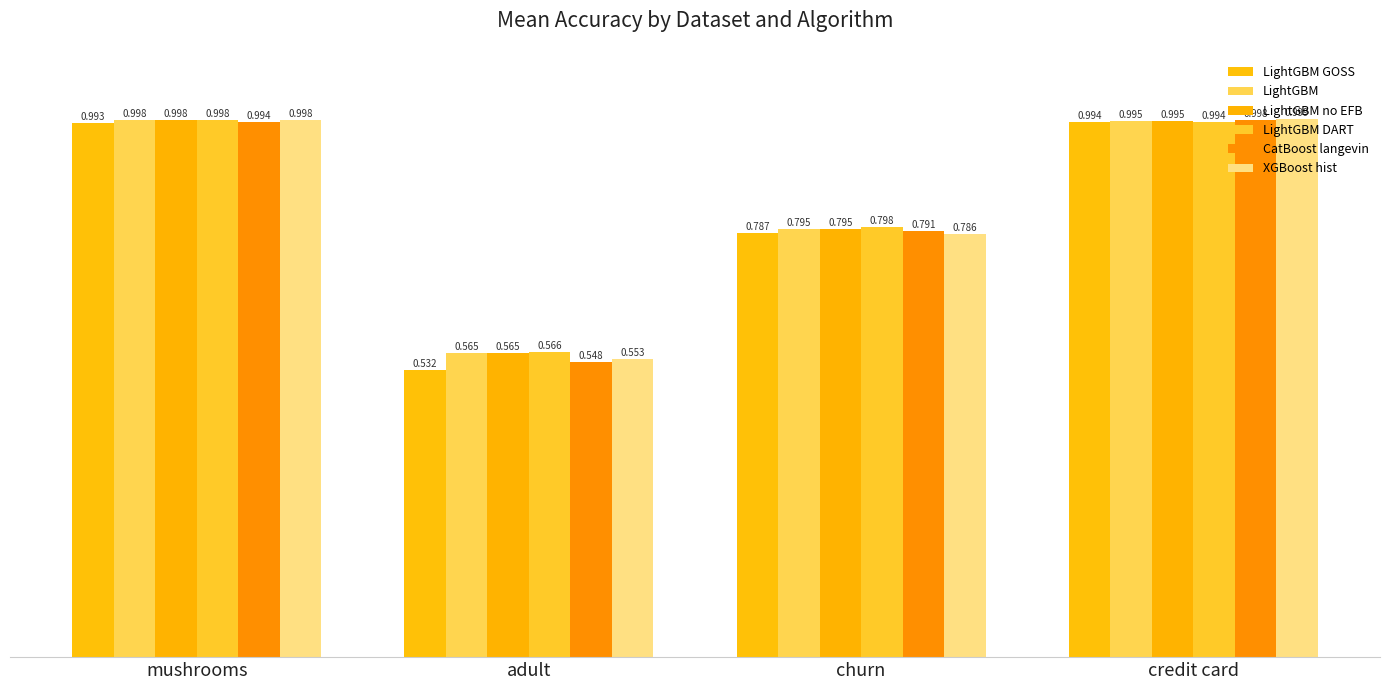

Which category has the lowest value in the LightGBM GOSS series?

adult